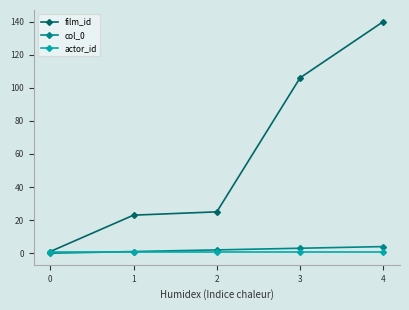

Which series has the widest spread of values?

film_id